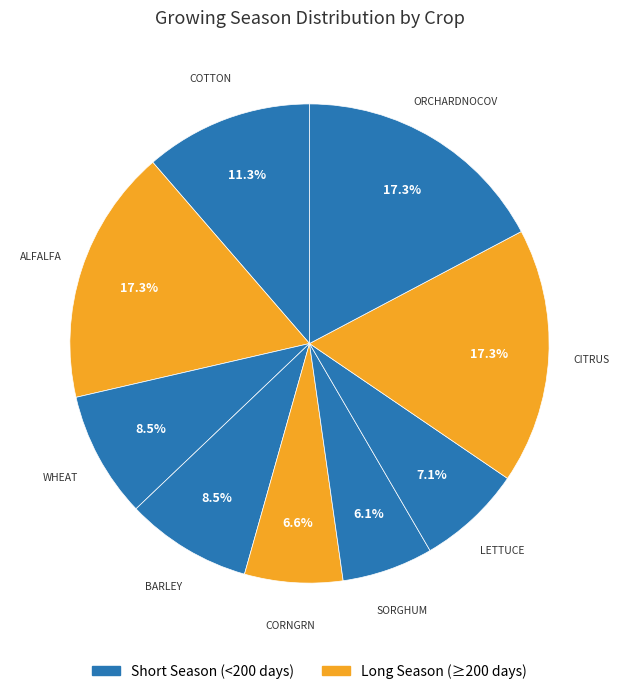

Which slice is the smallest?

SORGHUM